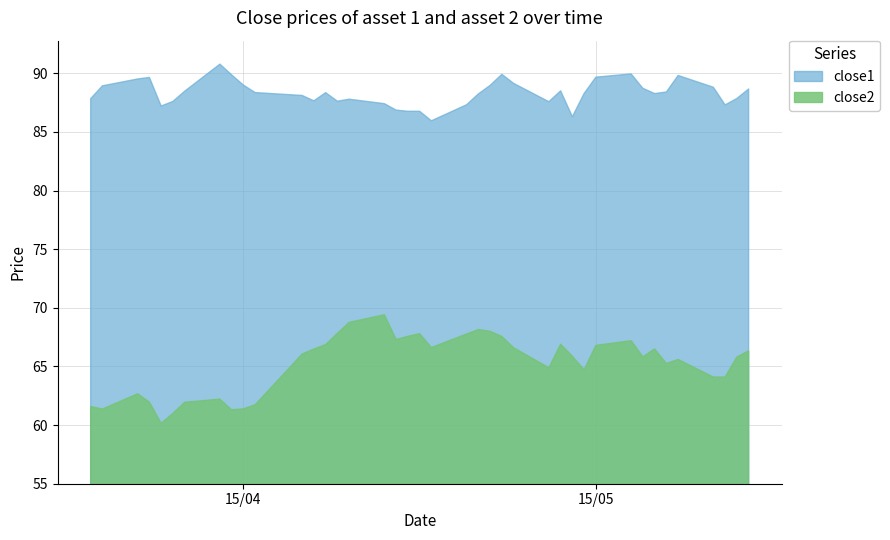

True or false: close2 has a value of 106.4 at 16.

False